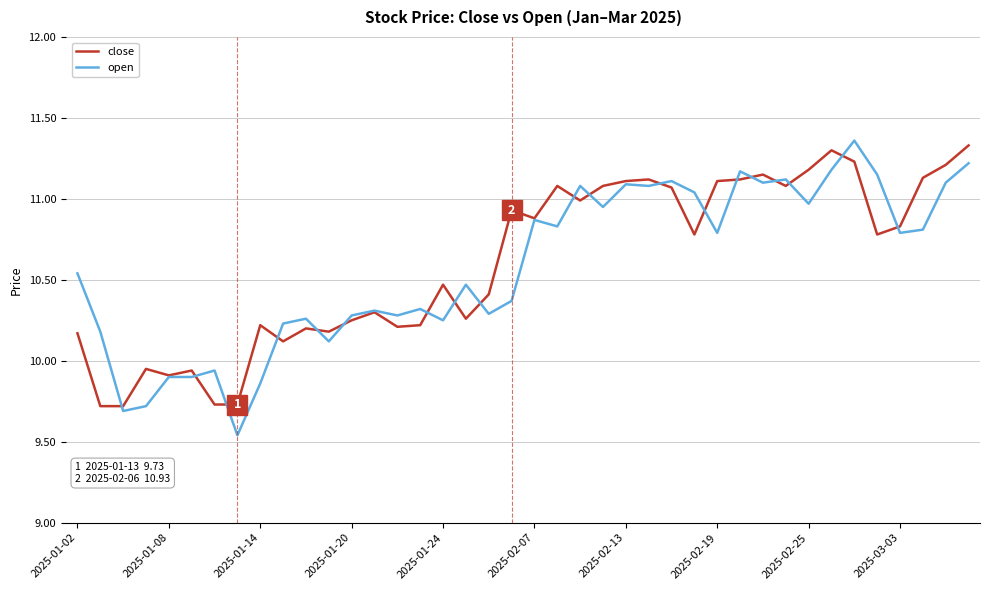

Does the chart display data point markers on the line(s)?

No